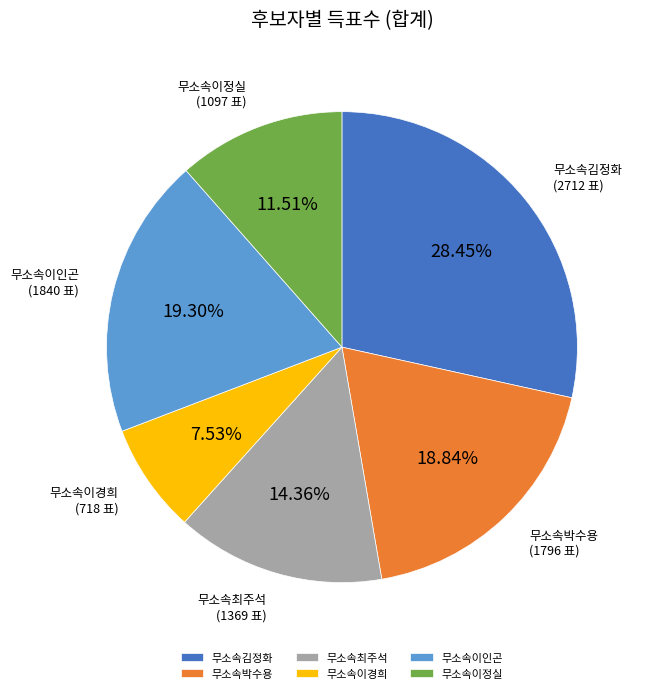

What is the largest slice in the pie chart?

무소속김정화